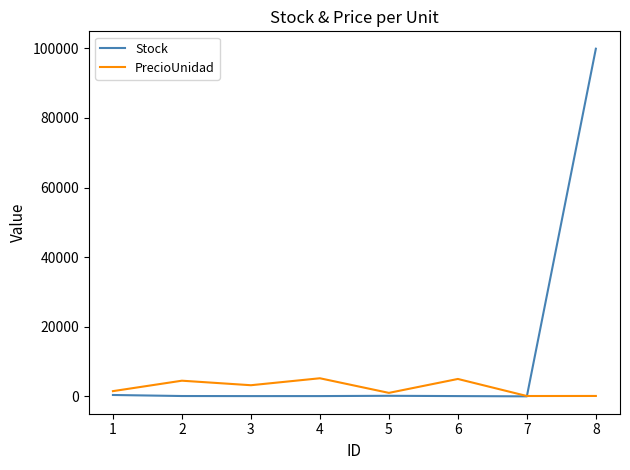

The value of Stock at 8 is 30369. True or false?

False